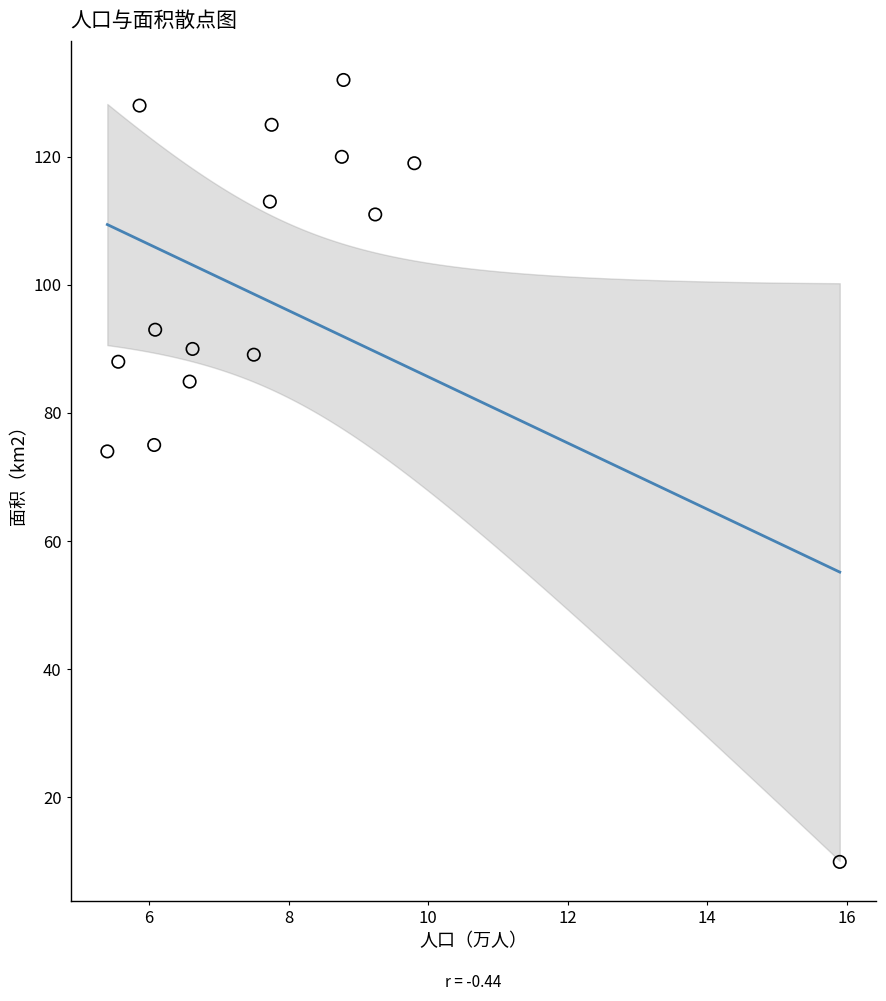

What is the range of X values (max minus min)?

10.5